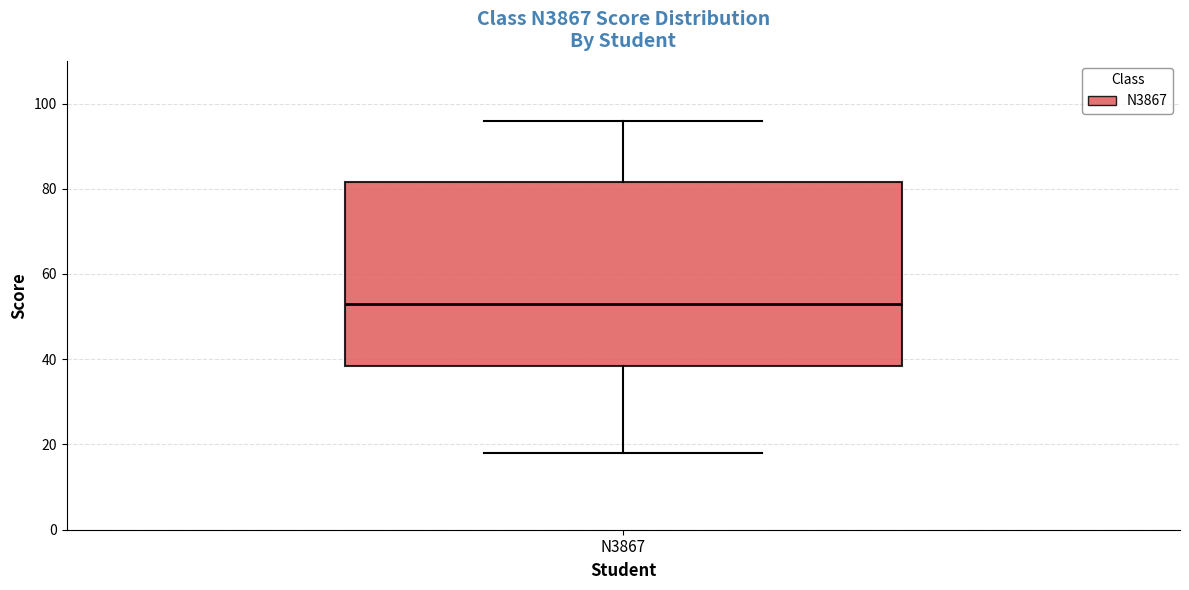

Transcribe this box plot: give where the median line is, the range the box spans, and where the two whiskers end, as read against the y-axis. The values are not printed on the chart, so give them approximately, as read against the axis.

median 54, box 38 to 82, whiskers 18 to 96